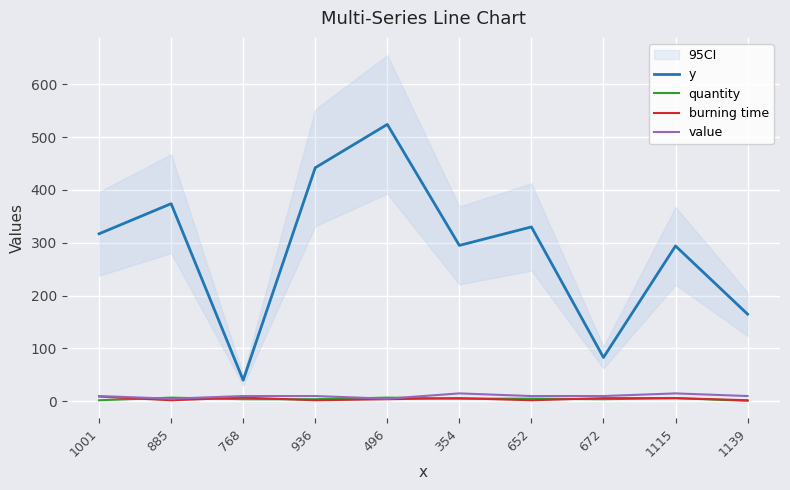

The quantity series shows 7 at 496. True or false?

True